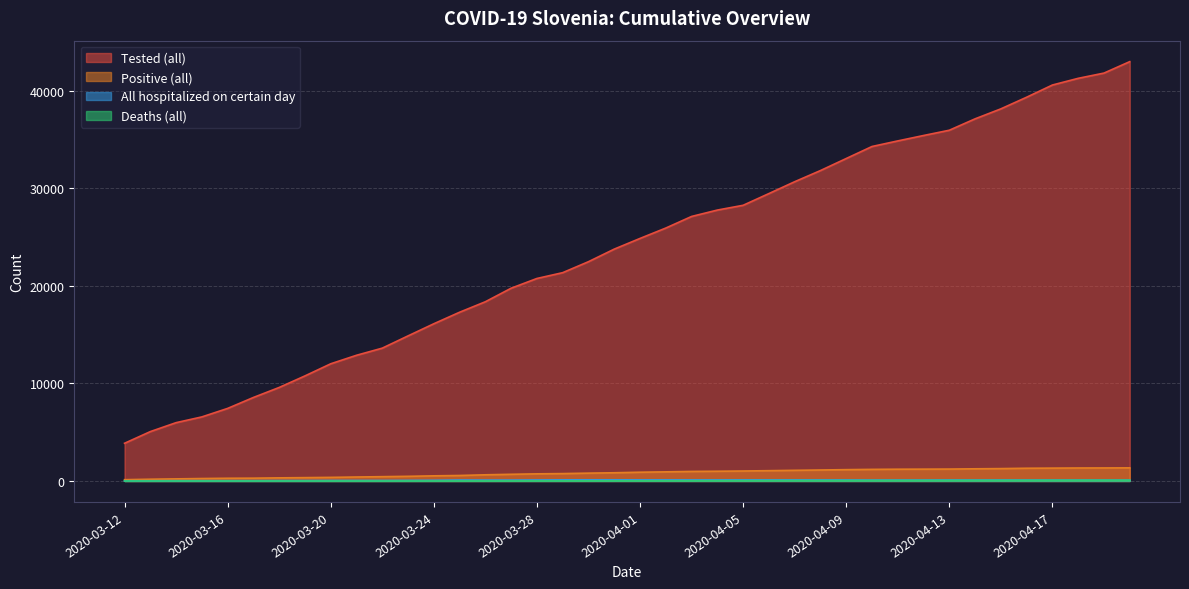

Reading left to right, extract all data points from this chart.

Tested (all): 2020-03-12=3863	2020-03-13=5060	2020-03-14=5976	2020-03-15=6566	2020-03-16=7437	2020-03-17=8558	2020-03-18=9584	2020-03-19=10768	2020-03-20=12010	2020-03-21=12882	2020-03-22=13613	2020-03-23=14870	2020-03-24=16113	2020-03-25=17294	2020-03-26=18369	2020-03-27=19756	2020-03-28=20753	2020-03-29=21349	2020-03-30=22474	2020-03-31=23762	2020-04-01=24857	2020-04-02=25921	2020-04-03=27109	2020-04-04=27764	2020-04-05=28253	2020-04-06=29455	2020-04-07=30669	2020-04-08=31813	2020-04-09=33047	2020-04-10=34279	2020-04-11=34851	2020-04-12=35405	2020-04-13=35946	2020-04-14=37114	2020-04-15=38137	2020-04-16=39330	2020-04-17=40580	2020-04-18=41265	2020-04-19=41802	2020-04-20=42976
Positive (all): 2020-03-12=131	2020-03-13=179	2020-03-14=215	2020-03-15=250	2020-03-16=277	2020-03-17=287	2020-03-18=319	2020-03-19=342	2020-03-20=368	2020-03-21=406	2020-03-22=440	2020-03-23=476	2020-03-24=526	2020-03-25=562	2020-03-26=632	2020-03-27=684	2020-03-28=730	2020-03-29=756	2020-03-30=802	2020-03-31=841	2020-04-01=897	2020-04-02=934	2020-04-03=977	2020-04-04=997	2020-04-05=1021	2020-04-06=1055	2020-04-07=1091	2020-04-08=1124	2020-04-09=1160	2020-04-10=1188	2020-04-11=1205	2020-04-12=1212	2020-04-13=1220	2020-04-14=1247	2020-04-15=1268	2020-04-16=1304	2020-04-17=1317	2020-04-18=1330	2020-04-19=1335	2020-04-20=1344
All hospitalized on certain day: 2020-03-12=17	2020-03-13=21	2020-03-14=28	2020-03-15=31	2020-03-16=32	2020-03-17=34	2020-03-18=43	2020-03-19=45	2020-03-20=55	2020-03-21=56	2020-03-22=55	2020-03-23=64	2020-03-24=72	2020-03-25=98	2020-03-26=90	2020-03-27=90	2020-03-28=101	2020-03-29=115	2020-03-30=119	2020-03-31=119	2020-04-01=112	2020-04-02=112	2020-04-03=109	2020-04-04=108	2020-04-05=114	2020-04-06=111	2020-04-07=111	2020-04-08=108	2020-04-09=106	2020-04-10=94	2020-04-11=95	2020-04-12=95	2020-04-13=103	2020-04-14=96	2020-04-15=99	2020-04-16=95	2020-04-17=93	2020-04-18=90	2020-04-19=88	2020-04-20=87
Deaths (all): 2020-03-12=0	2020-03-13=0	2020-03-14=1	2020-03-15=1	2020-03-16=1	2020-03-17=1	2020-03-18=1	2020-03-19=1	2020-03-20=1	2020-03-21=1	2020-03-22=1	2020-03-23=3	2020-03-24=4	2020-03-25=5	2020-03-26=7	2020-03-27=9	2020-03-28=11	2020-03-29=11	2020-03-30=13	2020-03-31=15	2020-04-01=16	2020-04-02=20	2020-04-03=22	2020-04-04=28	2020-04-05=30	2020-04-06=36	2020-04-07=40	2020-04-08=43	2020-04-09=45	2020-04-10=50	2020-04-11=53	2020-04-12=55	2020-04-13=56	2020-04-14=61	2020-04-15=61	2020-04-16=66	2020-04-17=70	2020-04-18=74	2020-04-19=77	2020-04-20=77